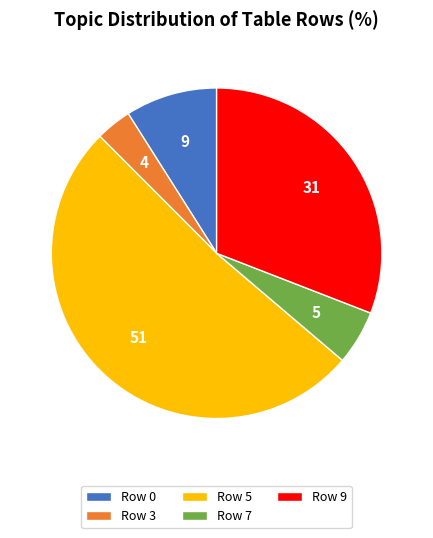

How many segments does this pie chart have?

5